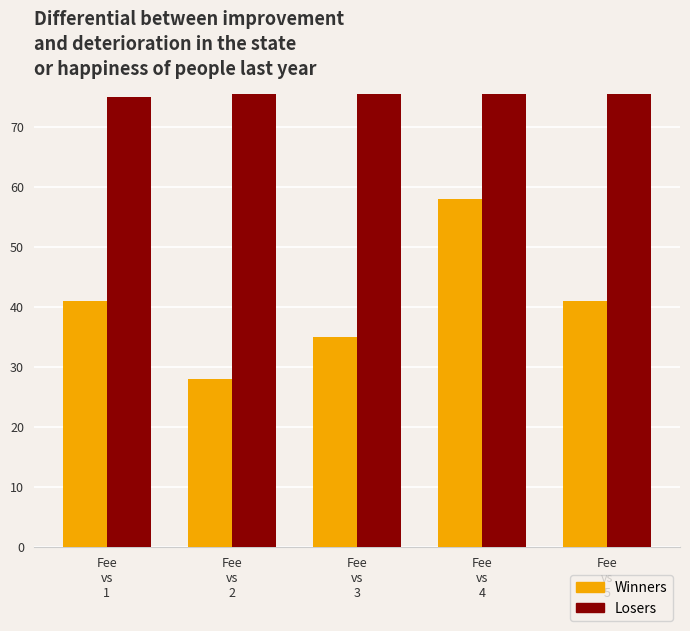

At how many categories does at least one series exceed 132?

4